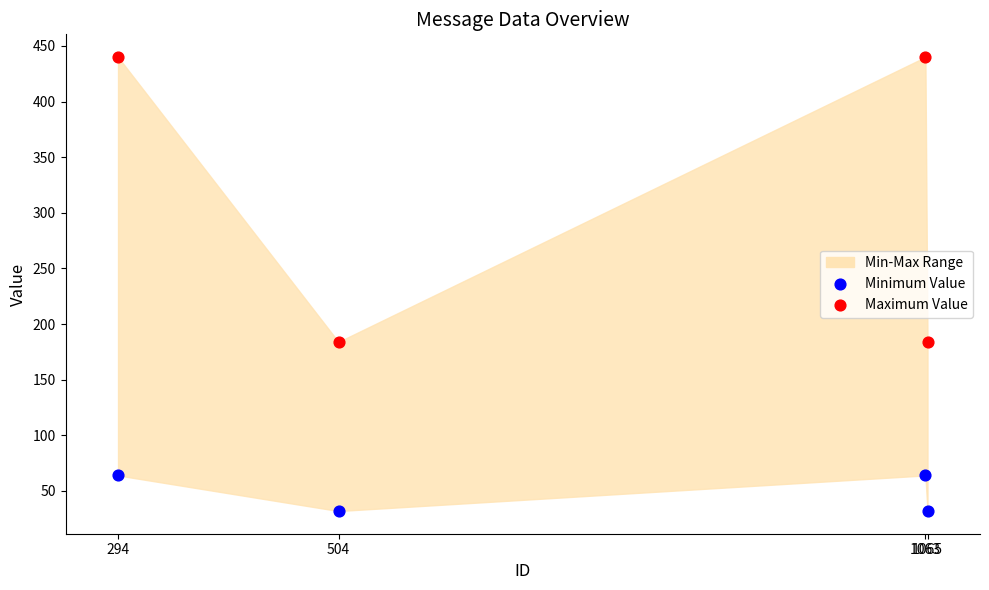

Across all data points, what is the range of X values (max minus min)?

771